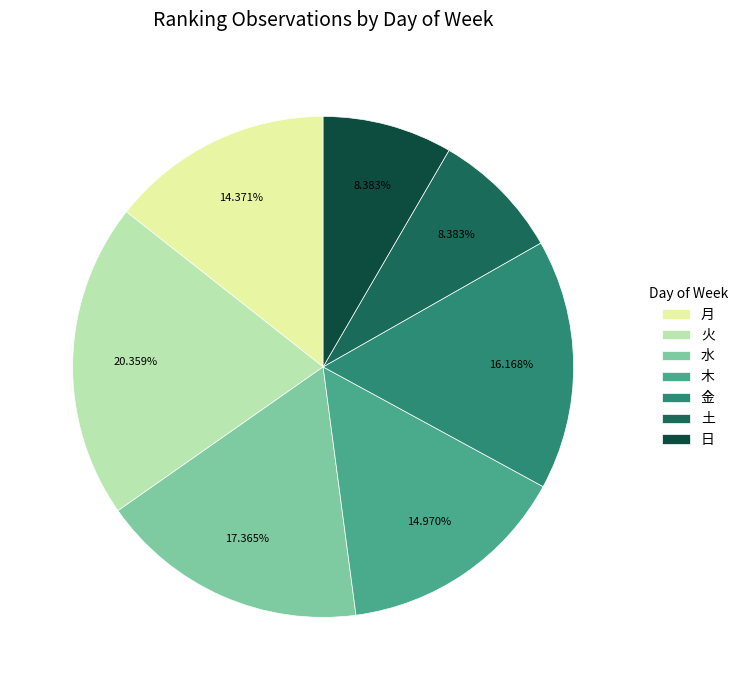

Combined, what portion of the pie is 月 and 土?

22.8%